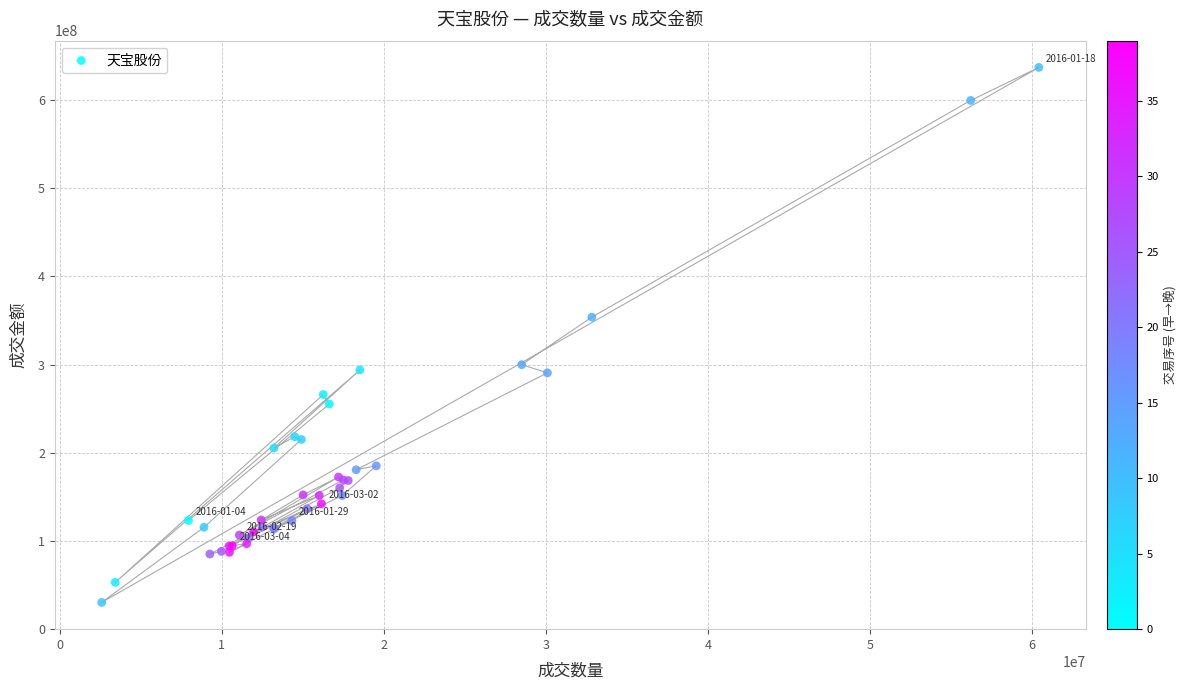

What Y value in the scatter plot is closest to 333665145?

353859364.0